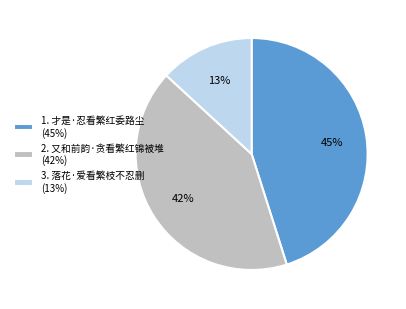

What is the ratio of the value at 2. 又和前韵·贪看繁红锦被堆 (42%) to the value at 3. 落花·爱看繁枝不忍删 (13%)?

3.2